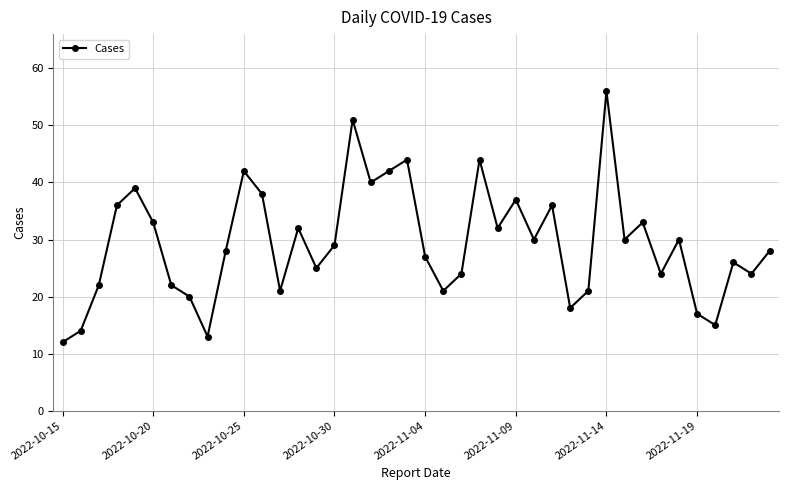

What is the value of the 23rd point from the left?

24